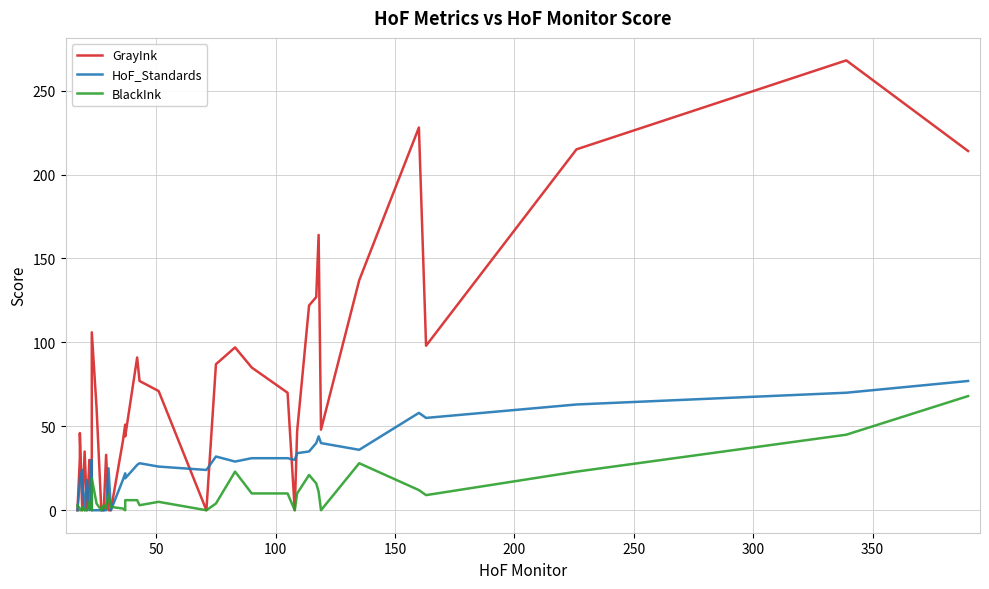

True or false: GrayInk has more than 2 interior local peaks.

True